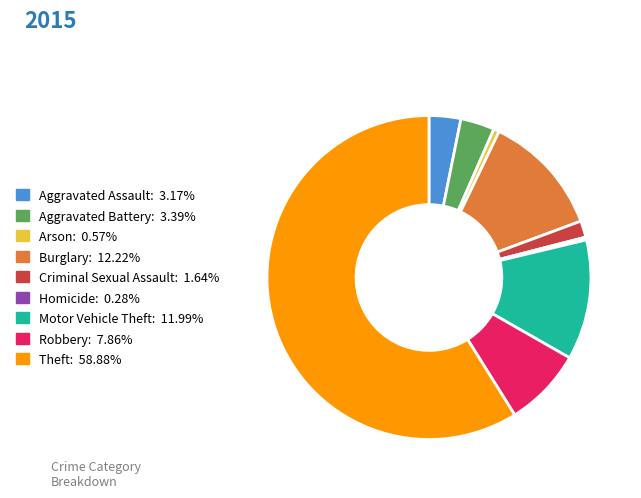

Does Theft represent more than half of the total?

Yes